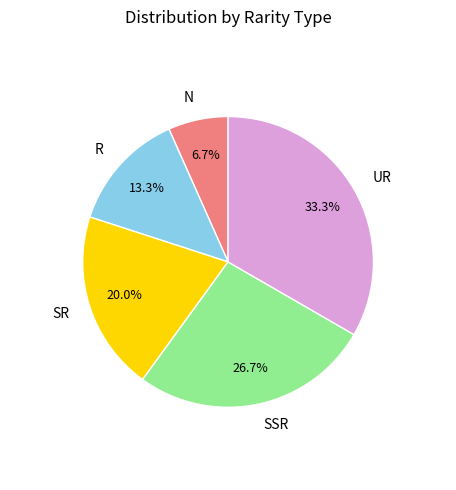

Is the sum of UR and SSR greater than half?

Yes